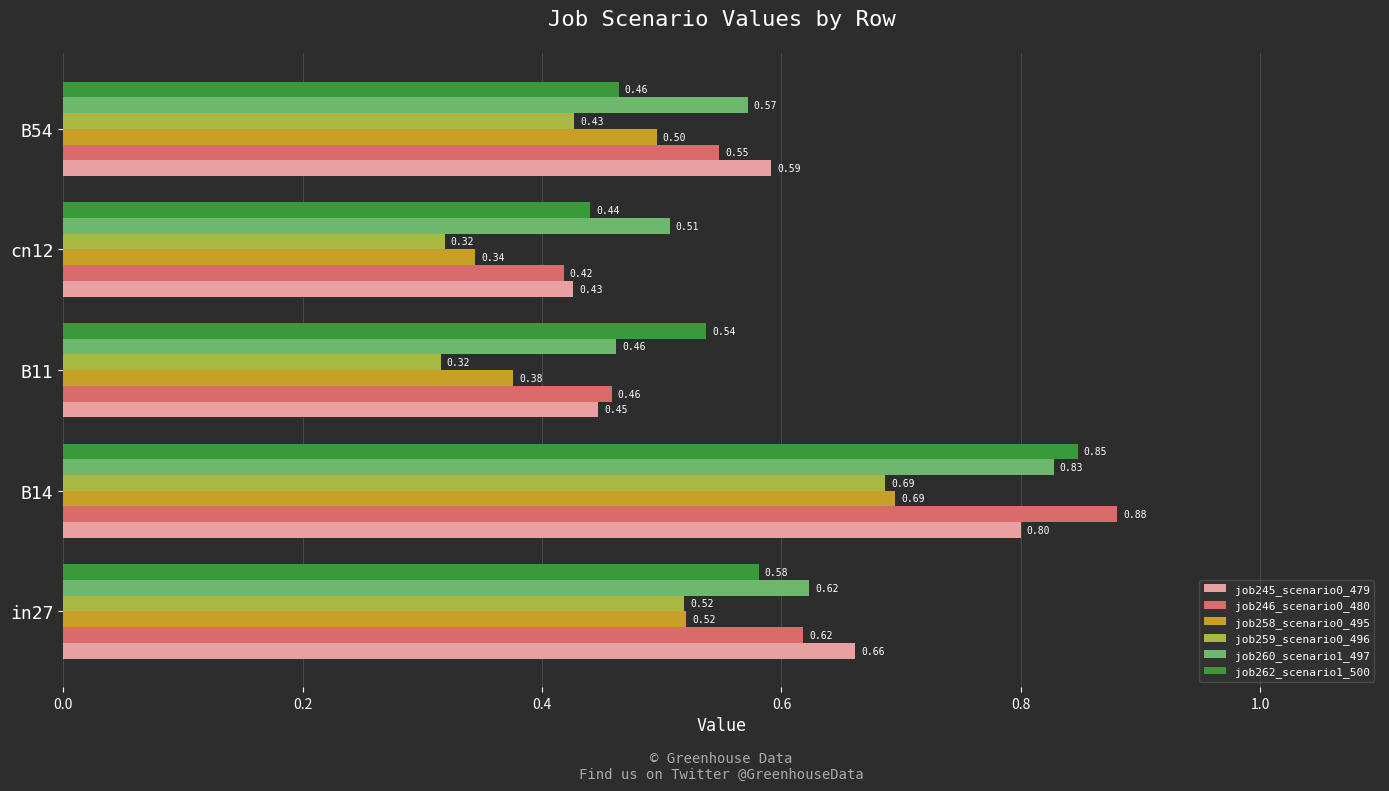

Which category has the lowest value in the job260_scenario1_497 series?

B11